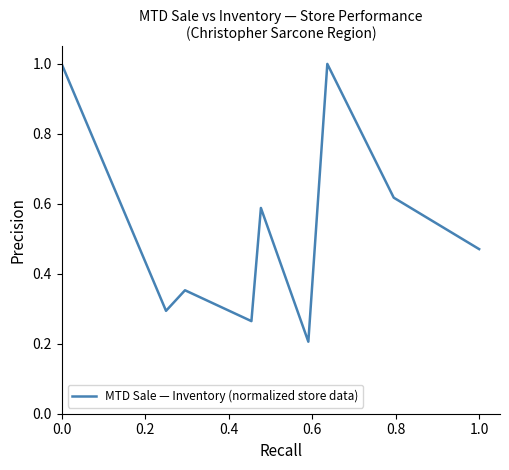

Does the chart display data point markers on the line(s)?

No